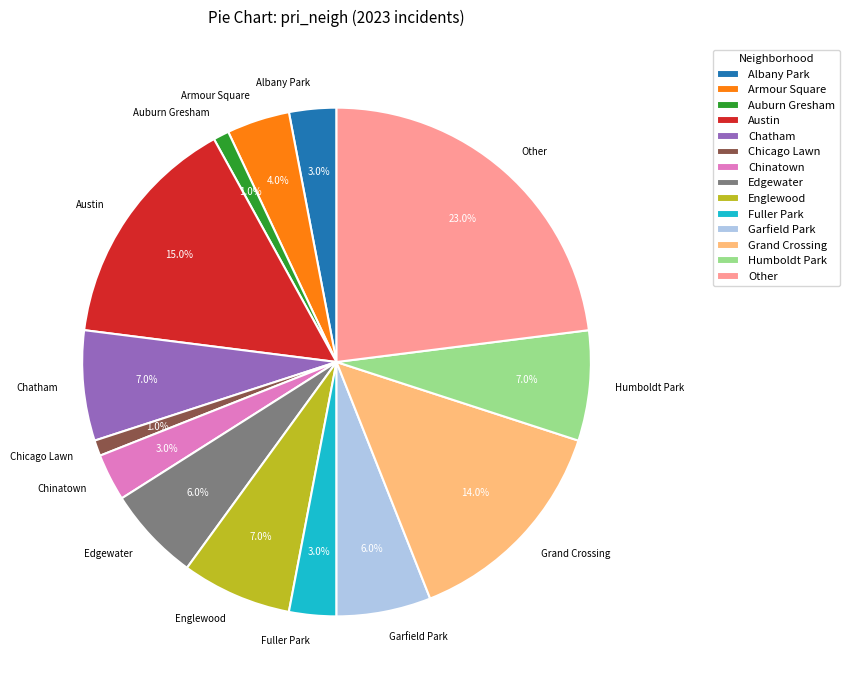

What is the largest slice in the pie chart?

Other